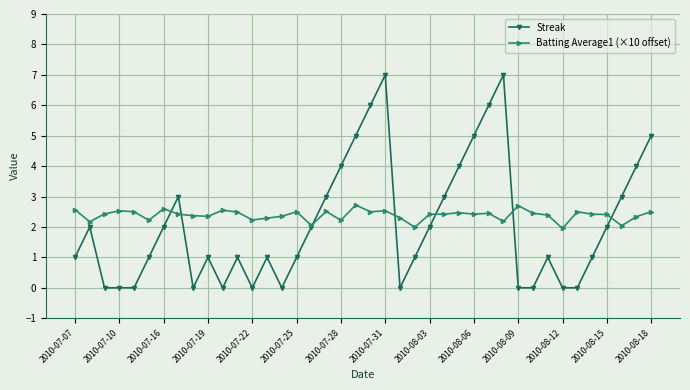

How many data points does each series have?

40